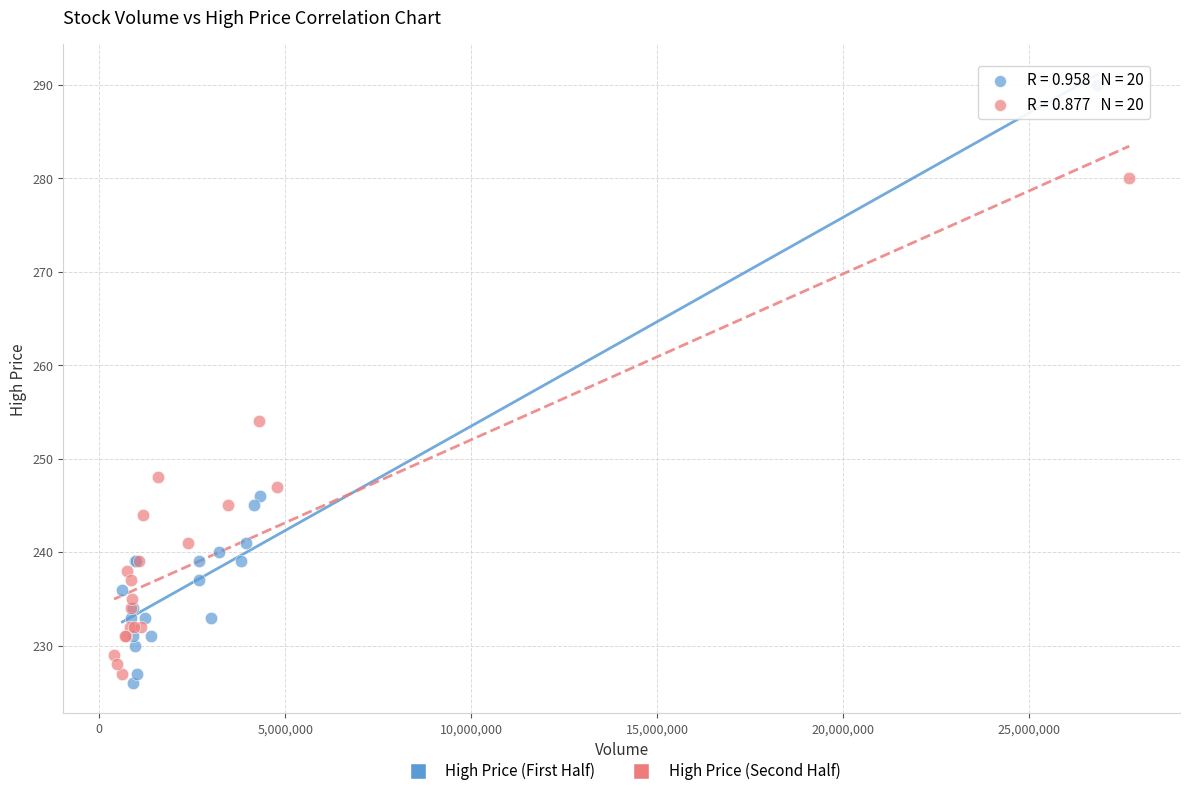

Which series reaches the minimum Y coordinate?

High Price (First Half)